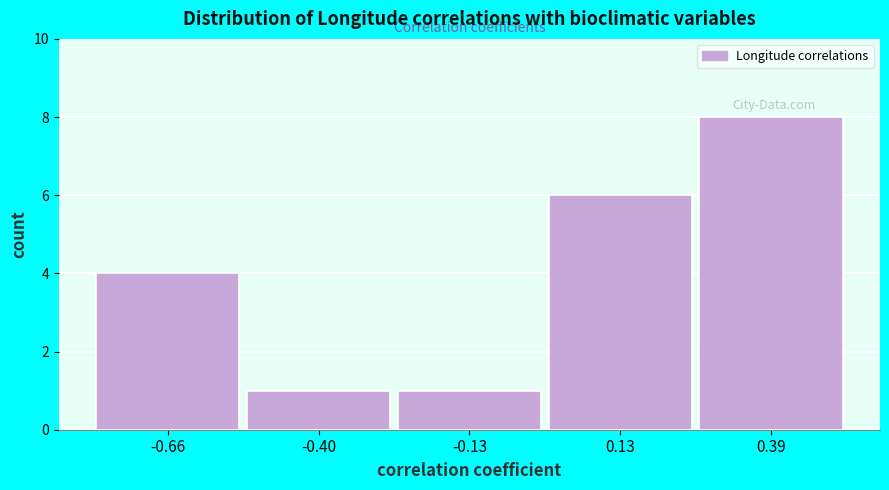

Reading left to right, transcribe this chart: for each bar, give the range it covers on the x-axis and its height. Neither the bar edges nor the heights are printed on the chart, so give them approximately, as read against the axes.

-0.80 to -0.55: 4
-0.55 to -0.25: 1
-0.25 to 0.00: 1
0.00 to 0.25: 6
0.25 to 0.50: 8